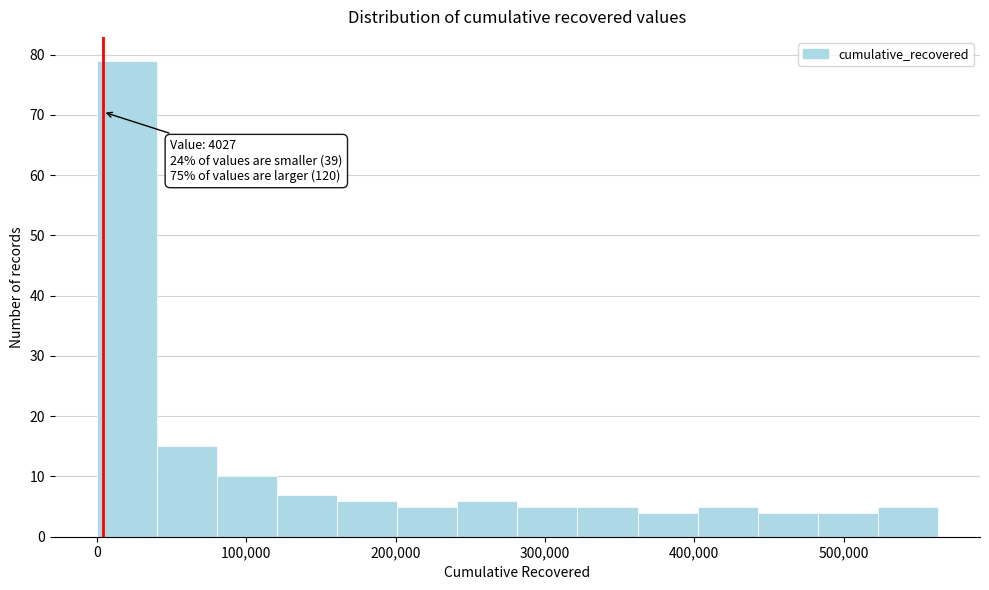

Over which range of the x-axis is the bar tallest?

0 to 40000